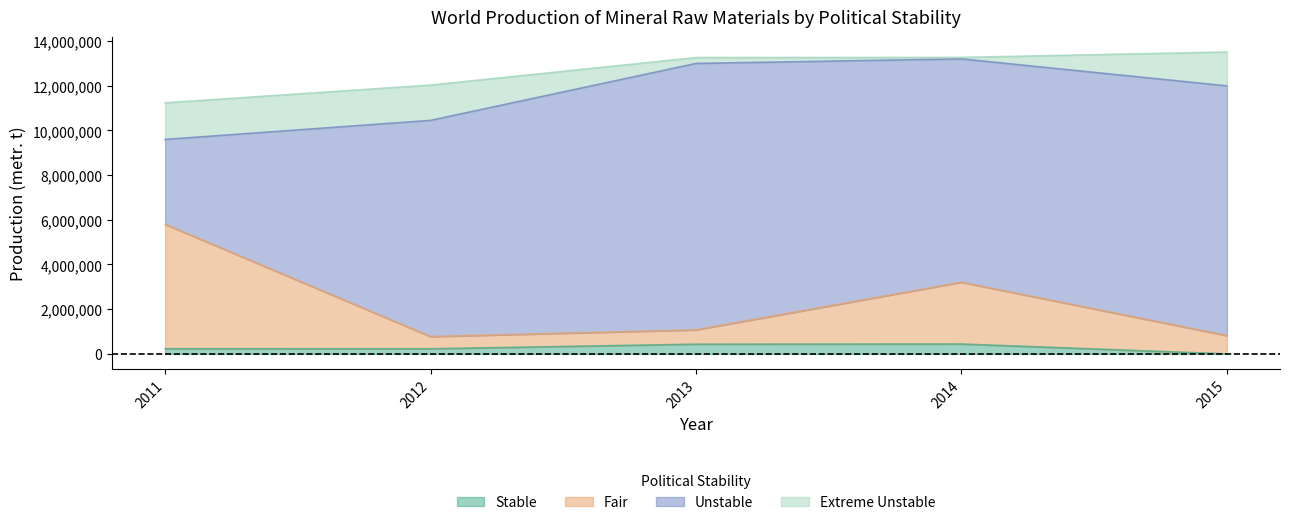

In Fair, how many points are higher than both neighbors (excluding endpoints)?

1